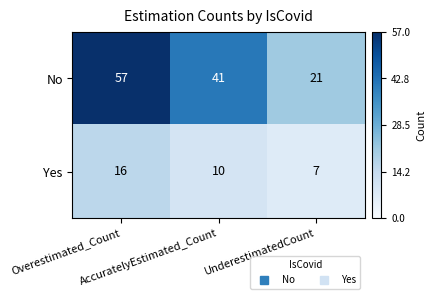

Rank the series by their maximum value, from highest to lowest.

No, Yes